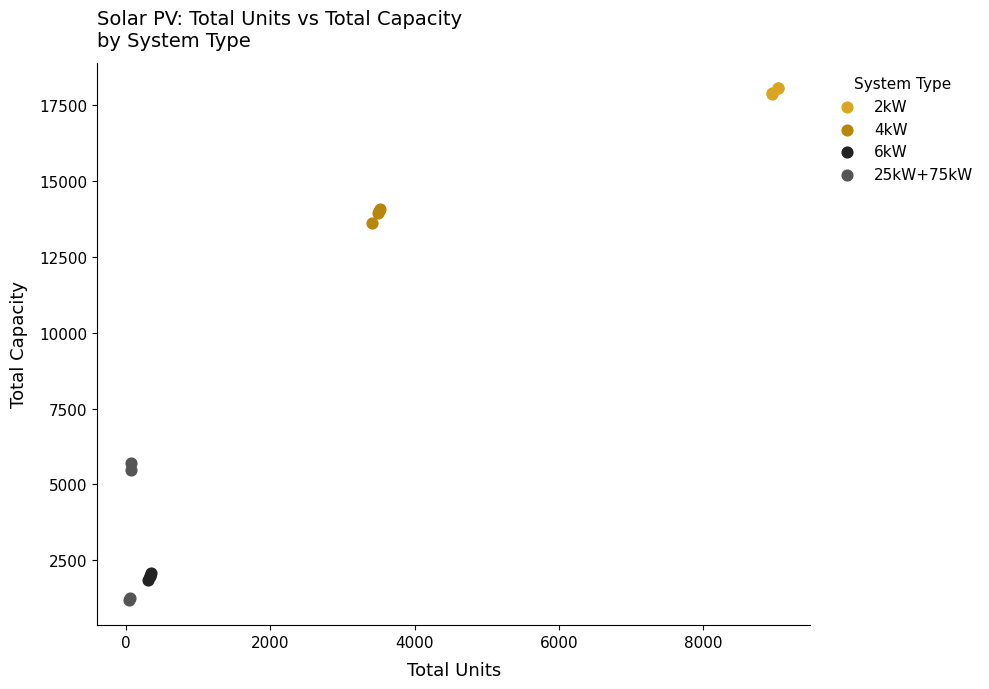

Which series has the widest spread of Y values?

25kW+75kW